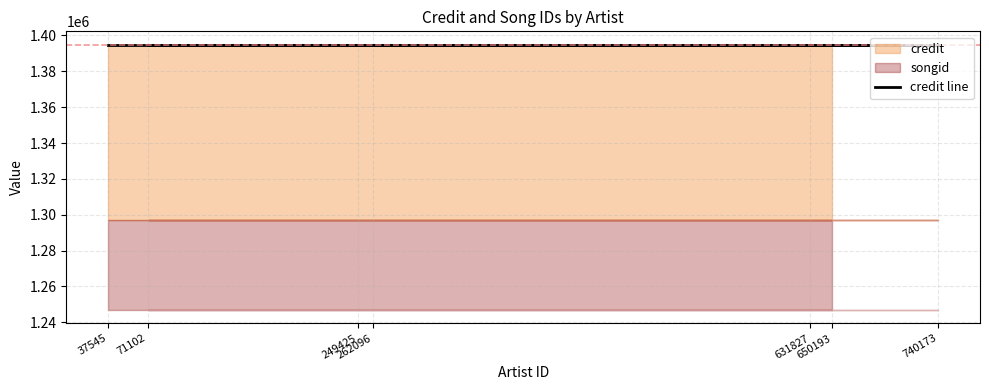

What is the value of the credit point at the 2nd from the left?

1394898